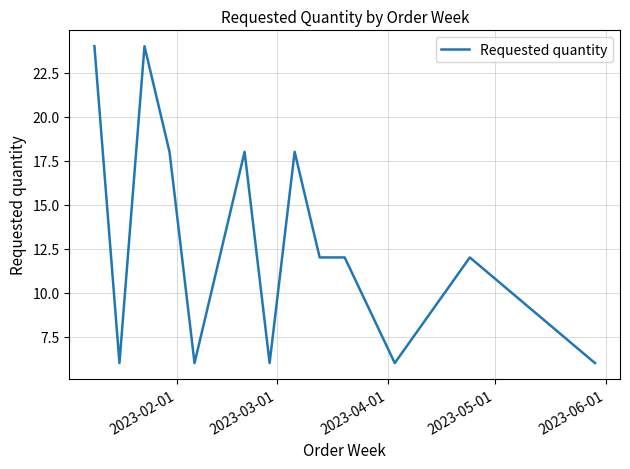

What is the difference between the maximum and minimum values?

18